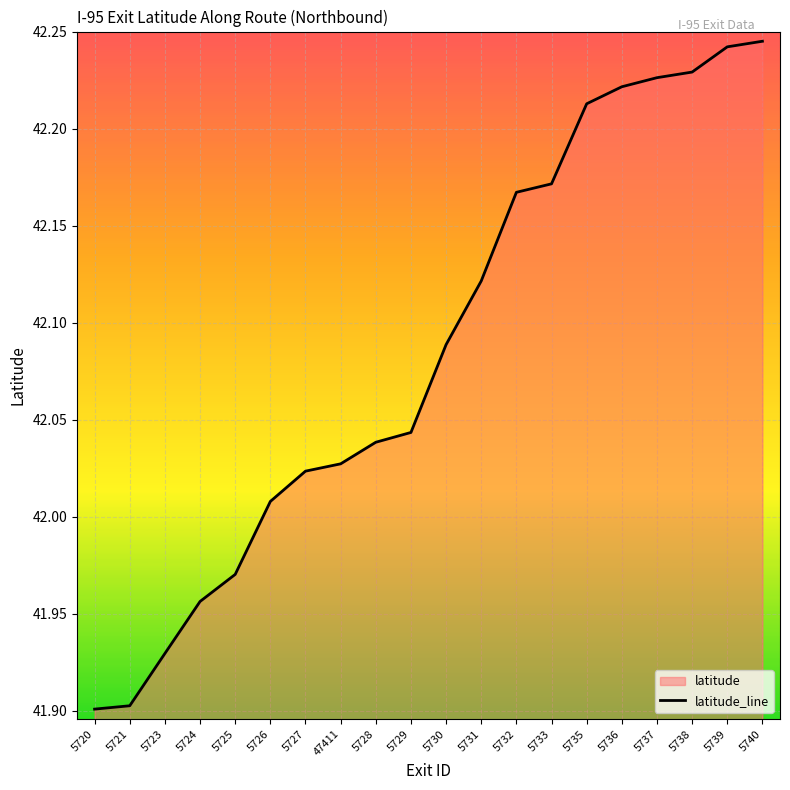

How many lines are shown in the chart?

1